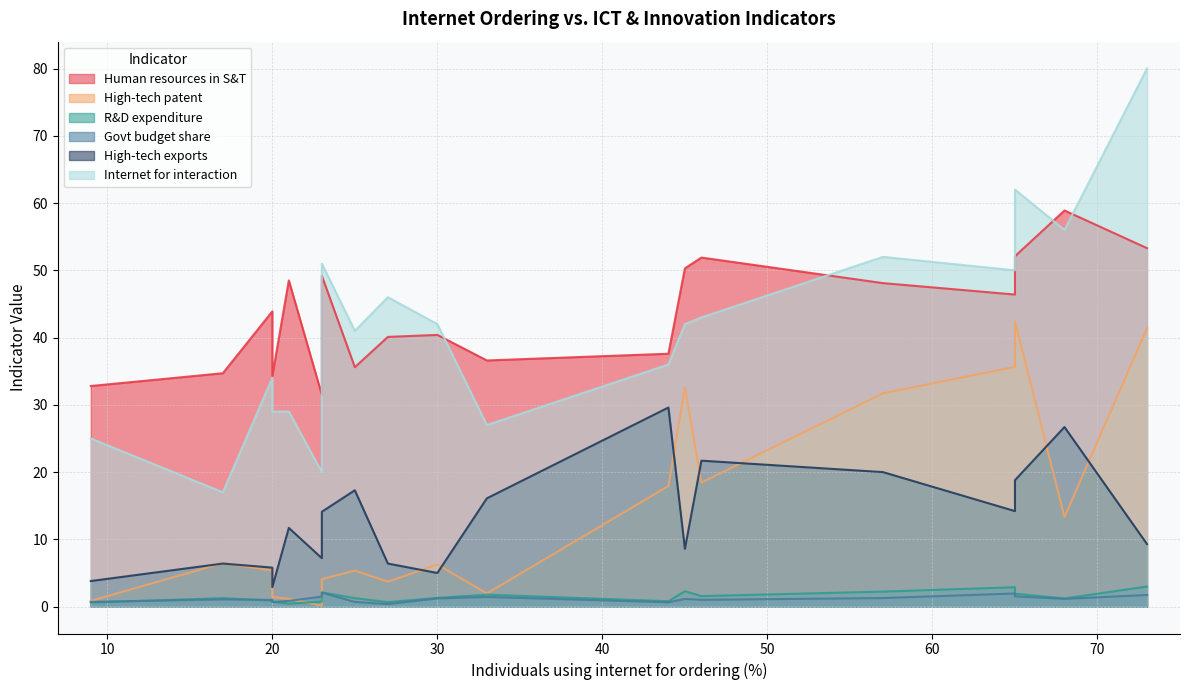

What is the difference between the highest and lowest values at Croatia?

31.4